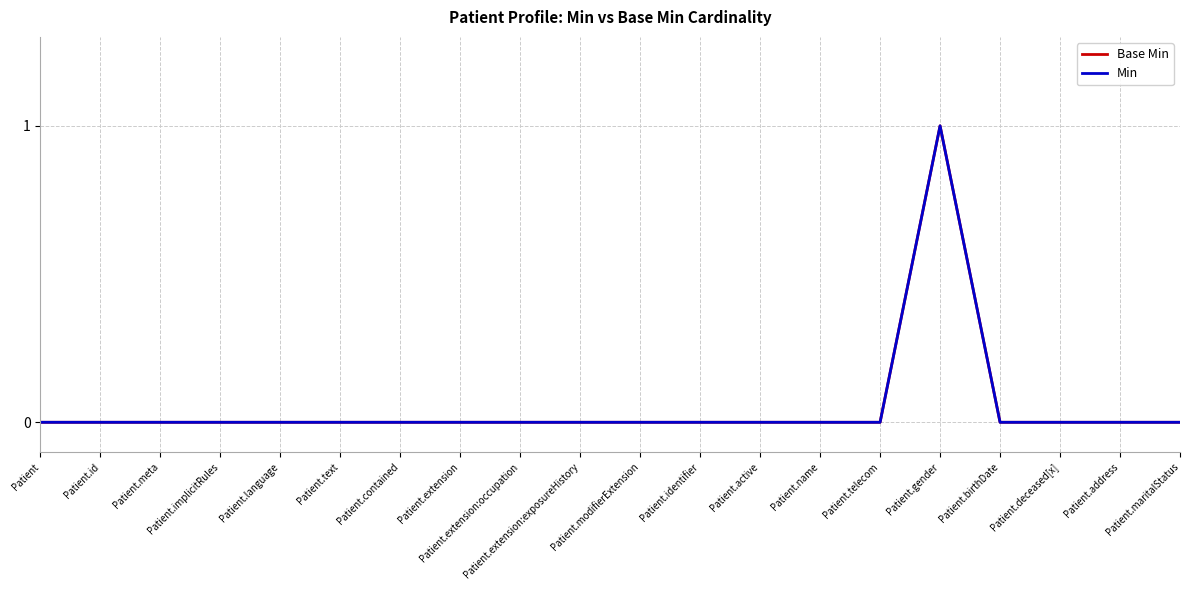

How many lines are shown in the chart?

2